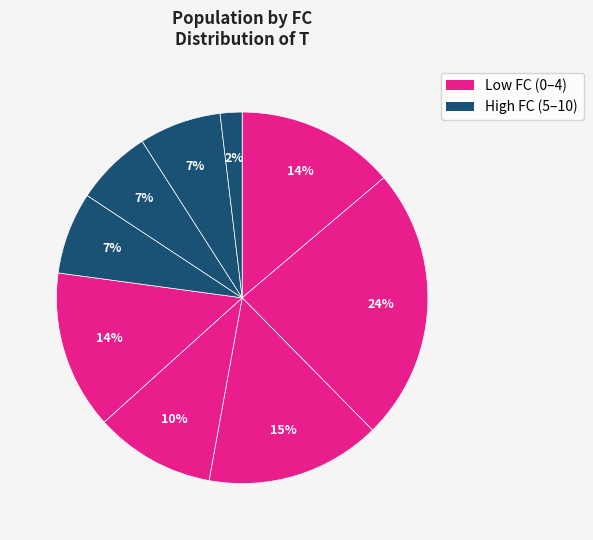

How many slices are in this pie chart?

9